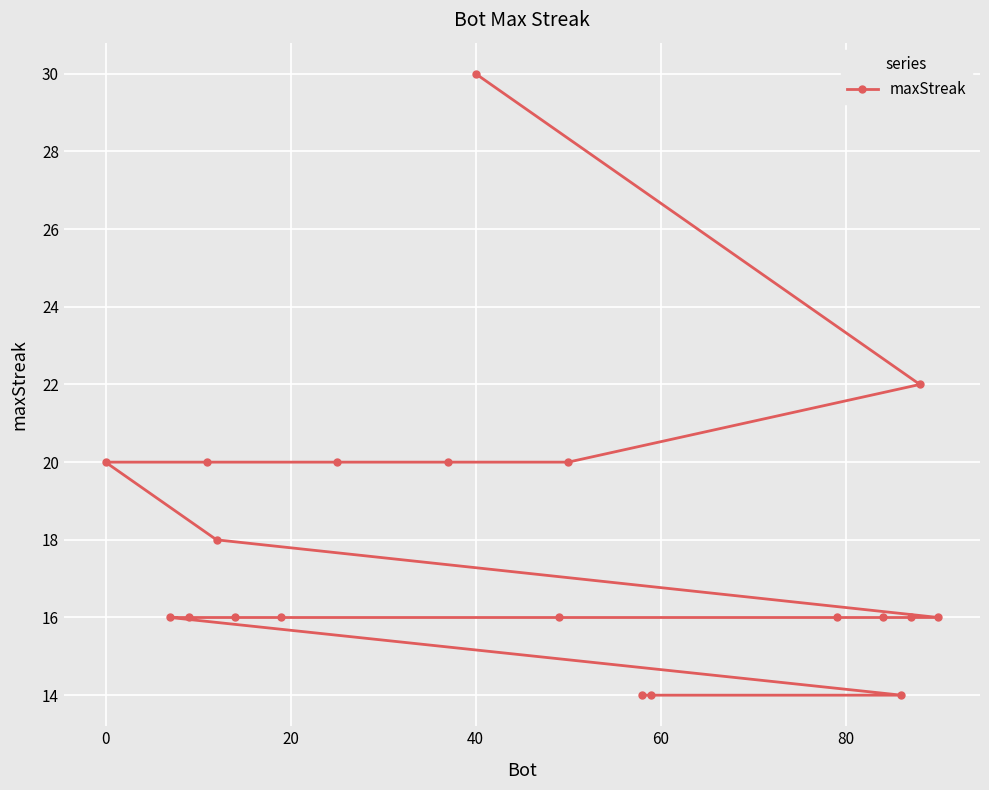

What is the greatest value displayed?

30